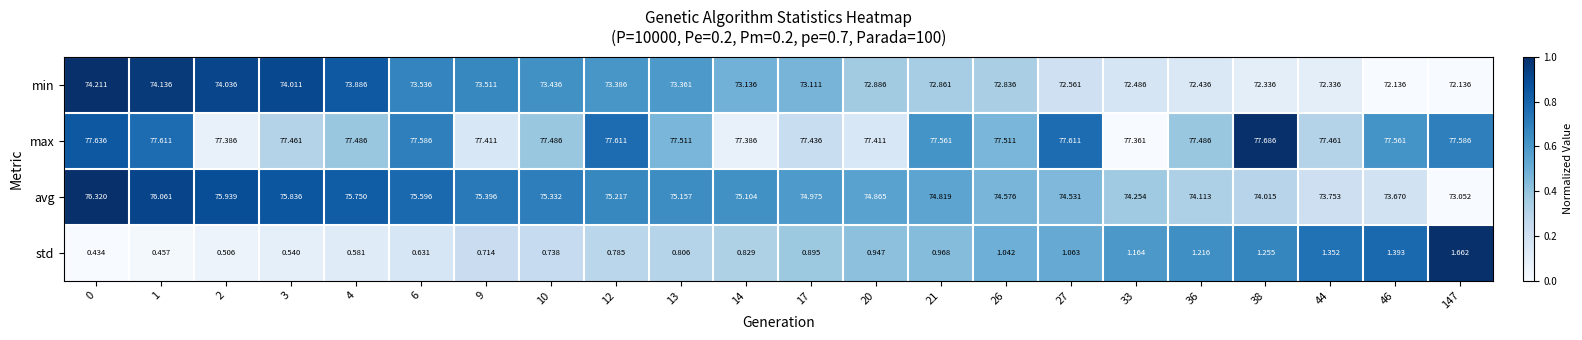

What is the spread (max minus min) of values at 9?

76.7